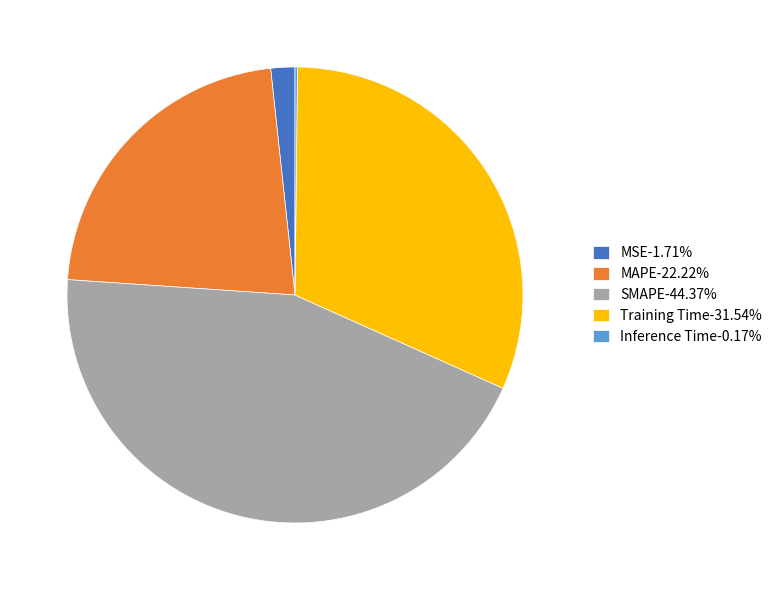

Does any single category account for the majority?

No